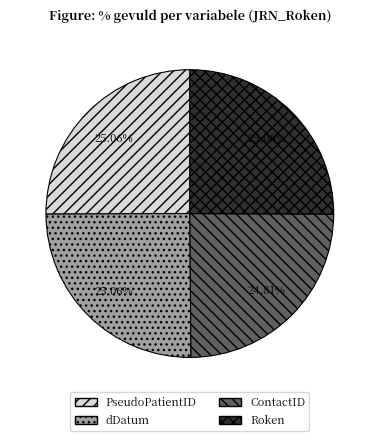

To the nearest percent, what percentage of the pie is Roken?

25%